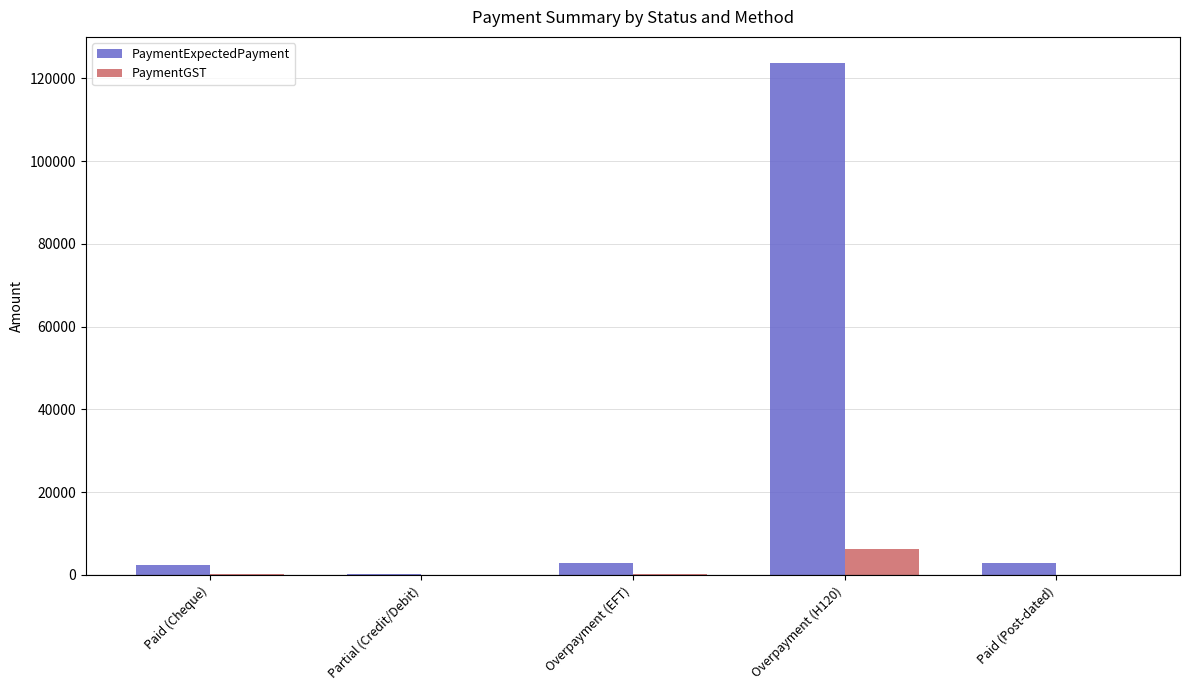

What is the difference between the PaymentExpectedPayment values at Paid (Cheque) and Overpayment (EFT)?

357.1